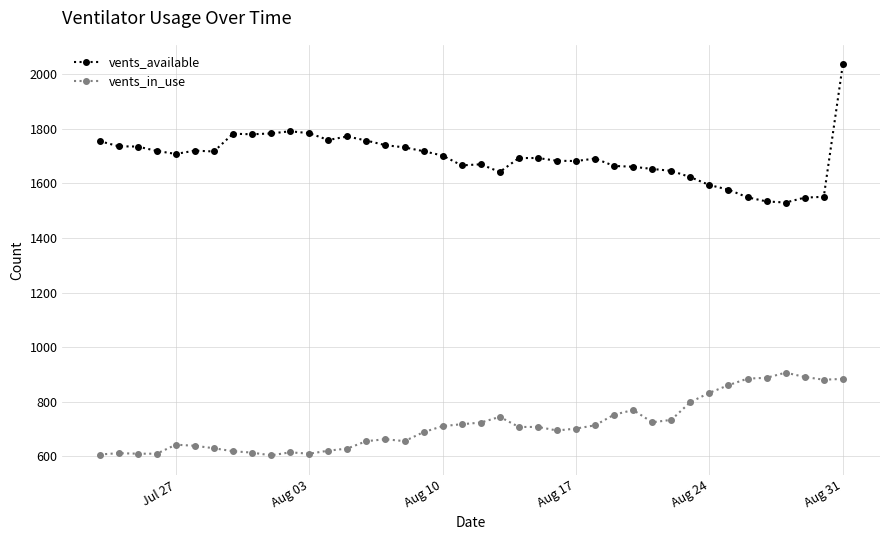

Which series has the largest total across all categories?

vents_available